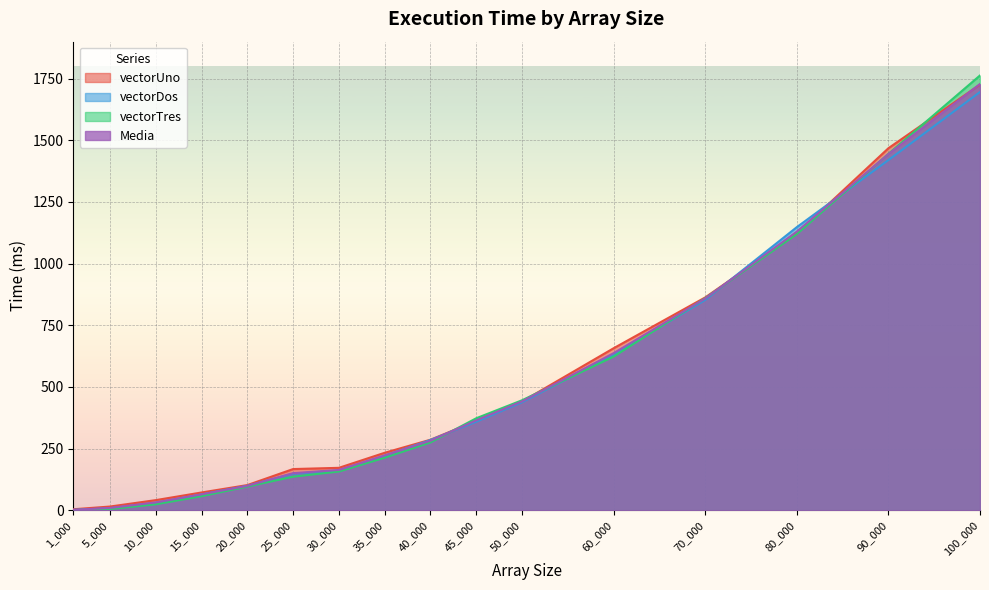

What is the lowest value of the vectorTres series?

1.0